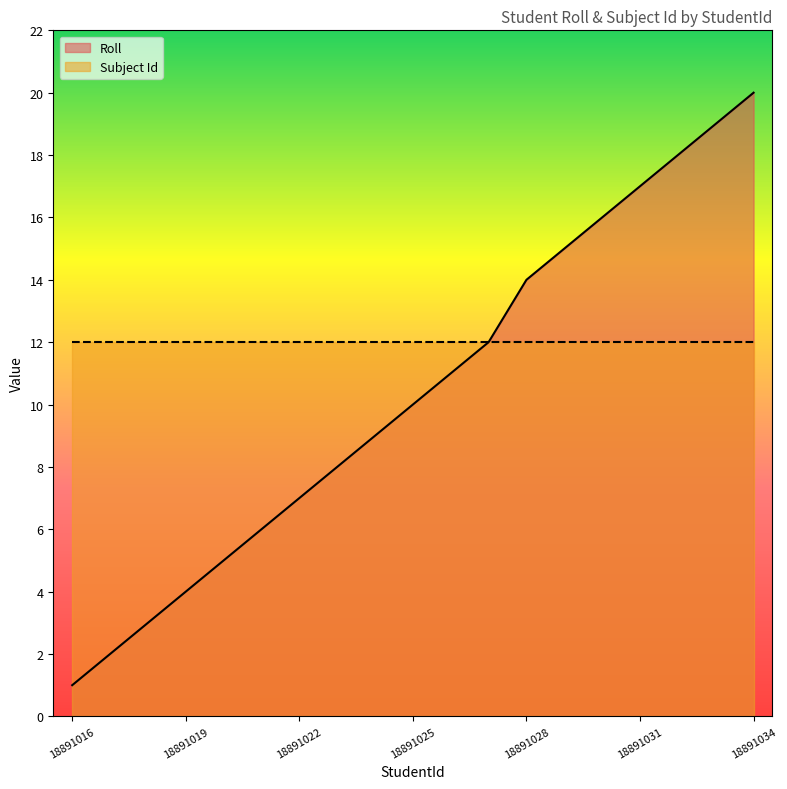

Reading left to right, transcribe all the data shown in this chart.

1	2	3	4	5	6	7	8	9	10	11	12	14	15	16	17	18	19	20